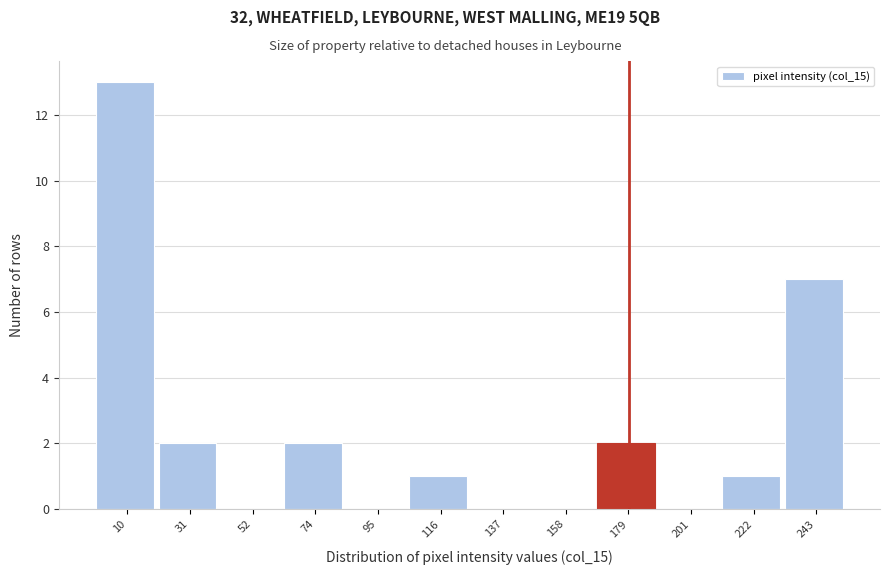

Over which range of the x-axis is the bar tallest?

0 to 20